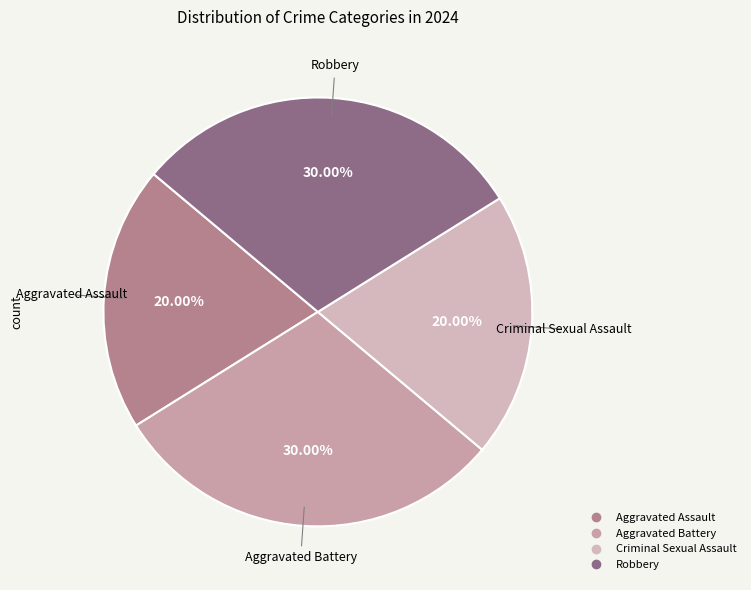

Do Aggravated Battery and Robbery together represent more than half of the pie?

Yes